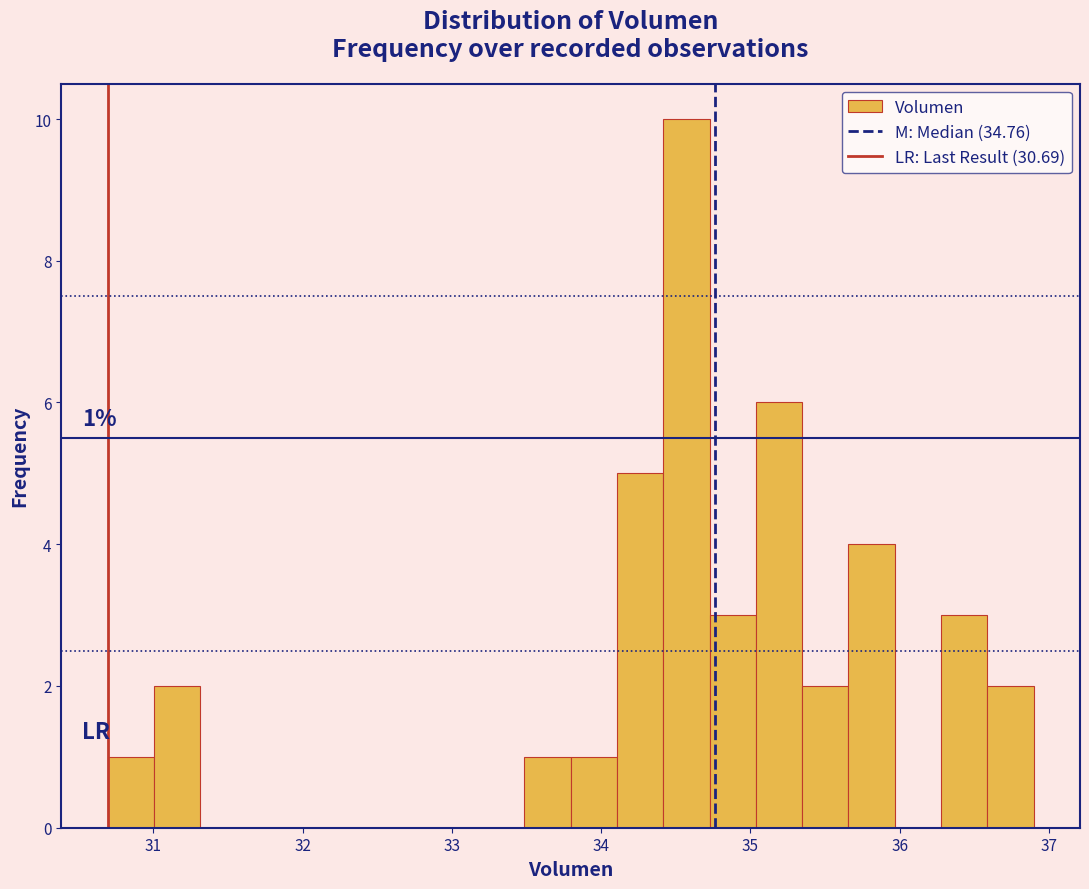

Read against the x-axis, roughly where is the centre of the tallest bar?

34.6